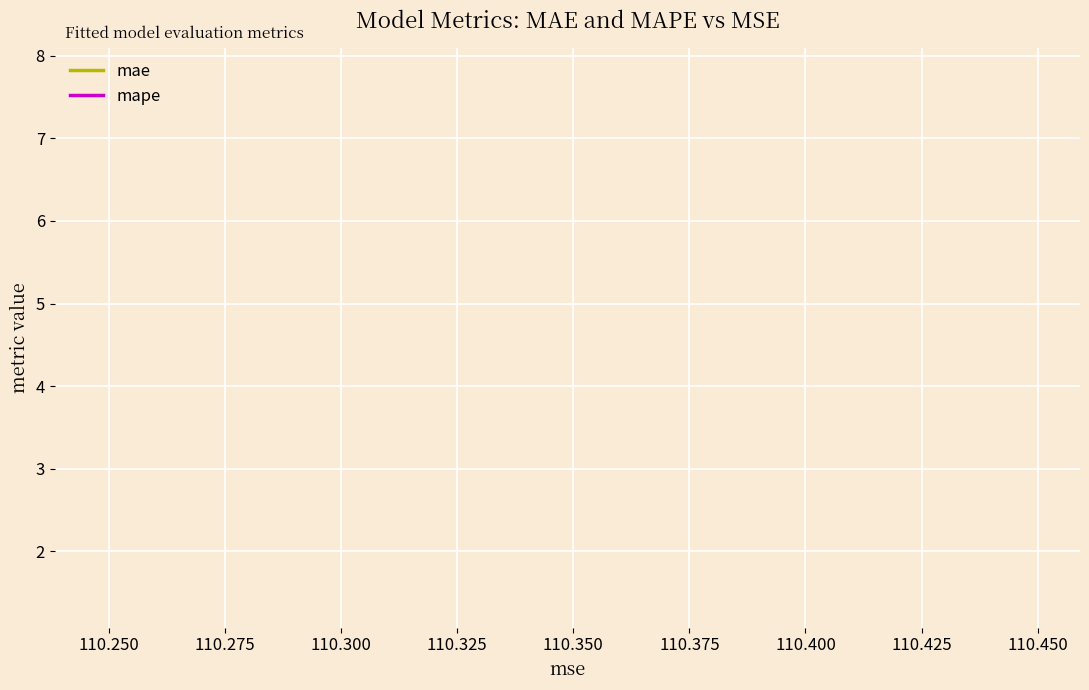

True or false: mape and mae intersect in this chart.

False